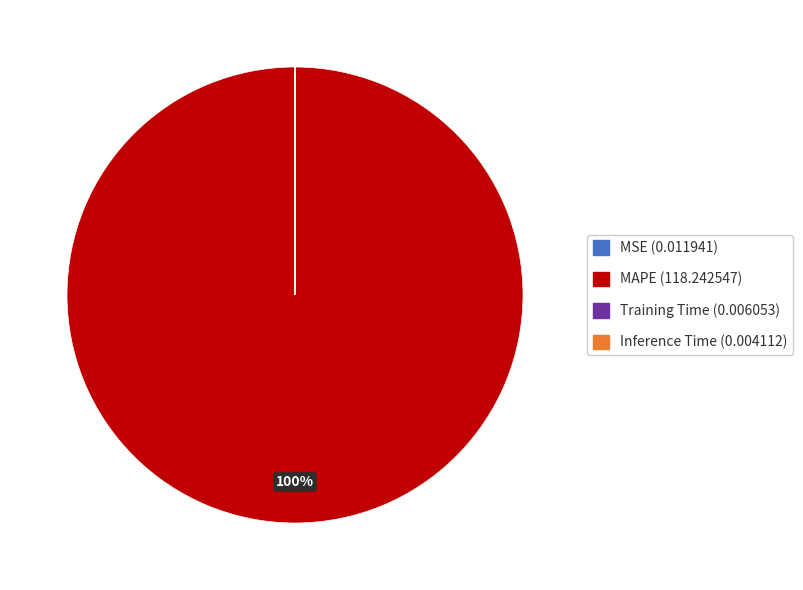

To the nearest percent, what is the difference between the largest and smallest slice percentages?

100%